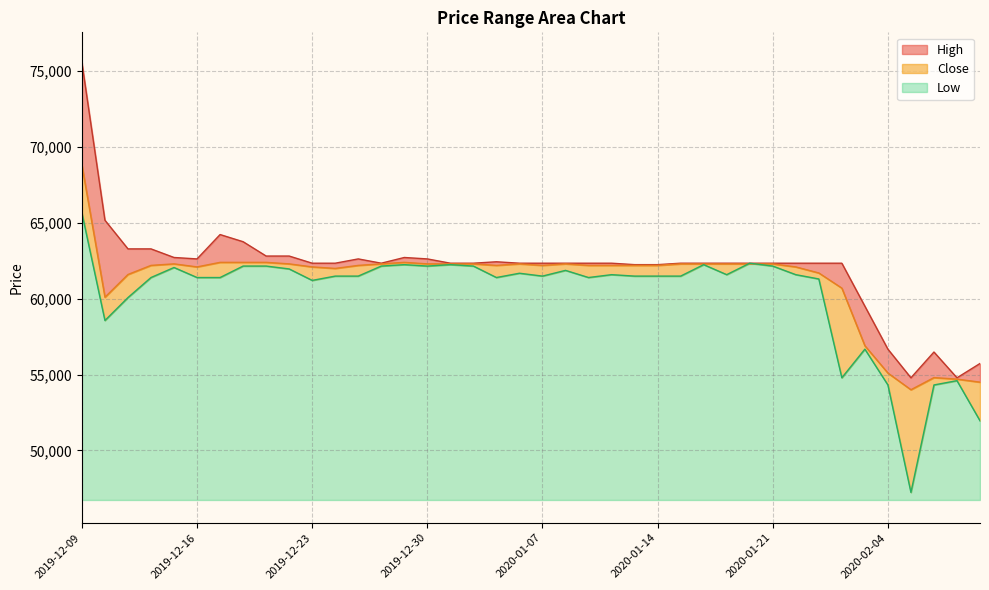

True or false: High and Low intersect in this chart.

False